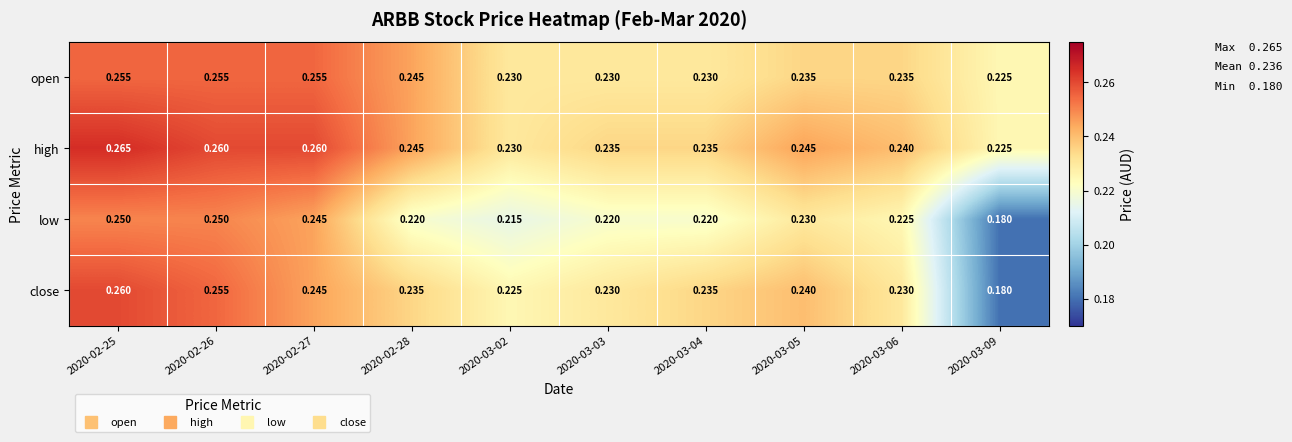

How many data points does each series have?

10